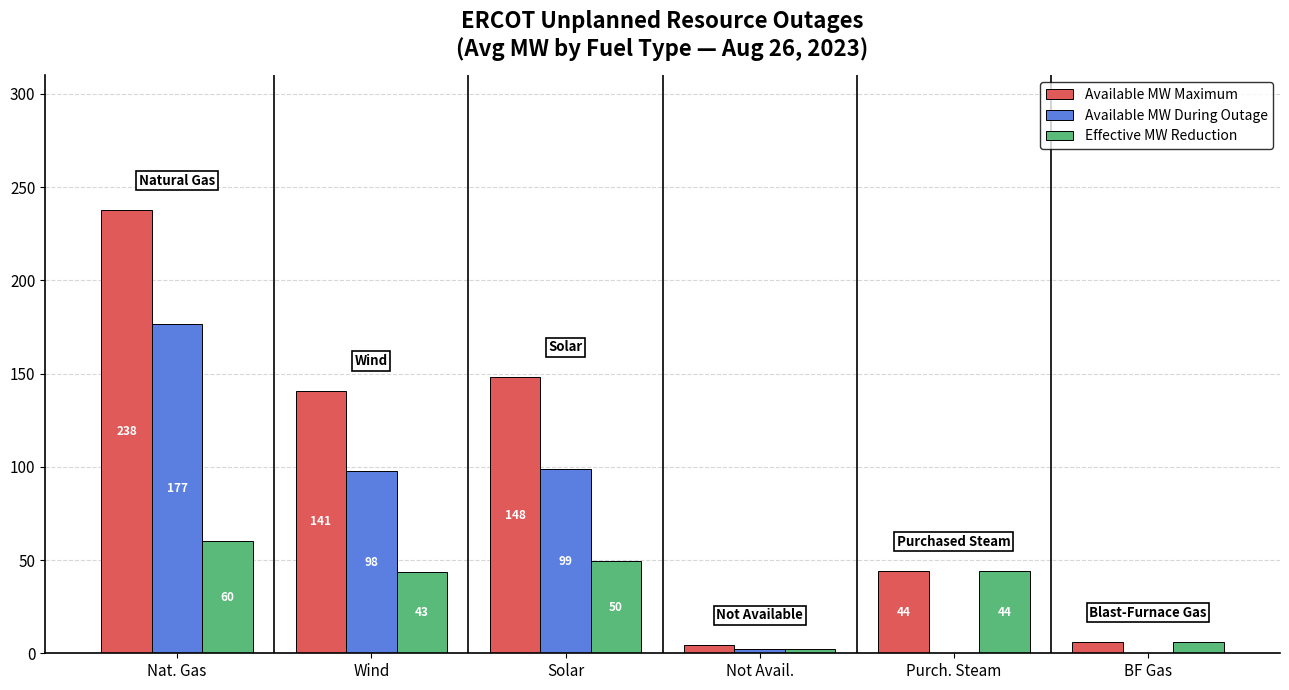

Are the bars horizontal?

No